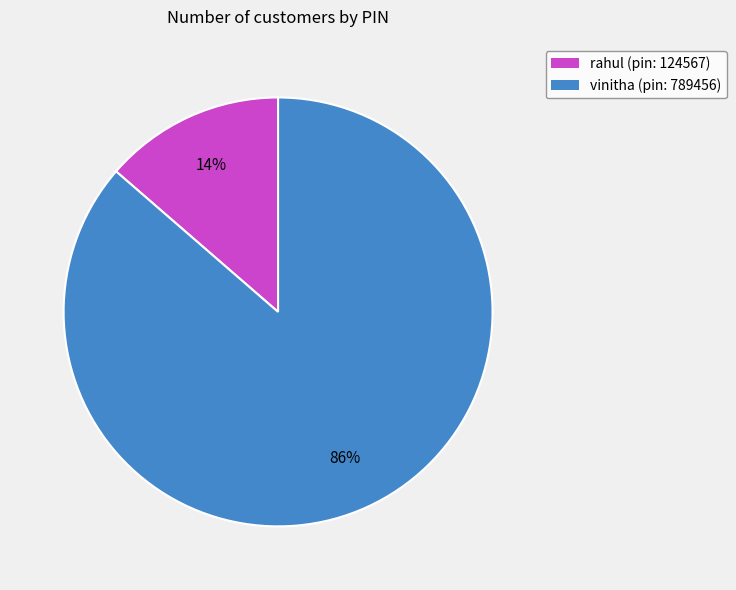

Is the sum of vinitha and rahul greater than half?

Yes